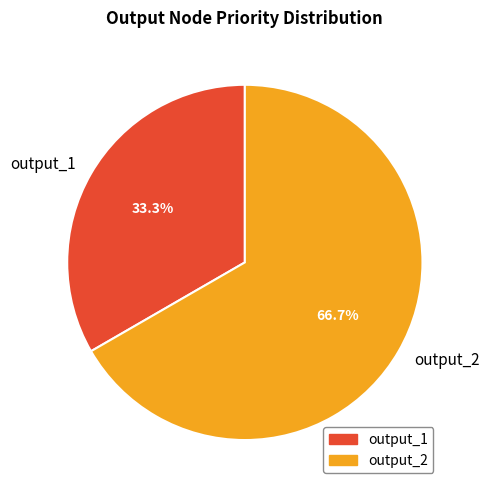

What percentage is the output_2 slice, to the nearest percent?

67%